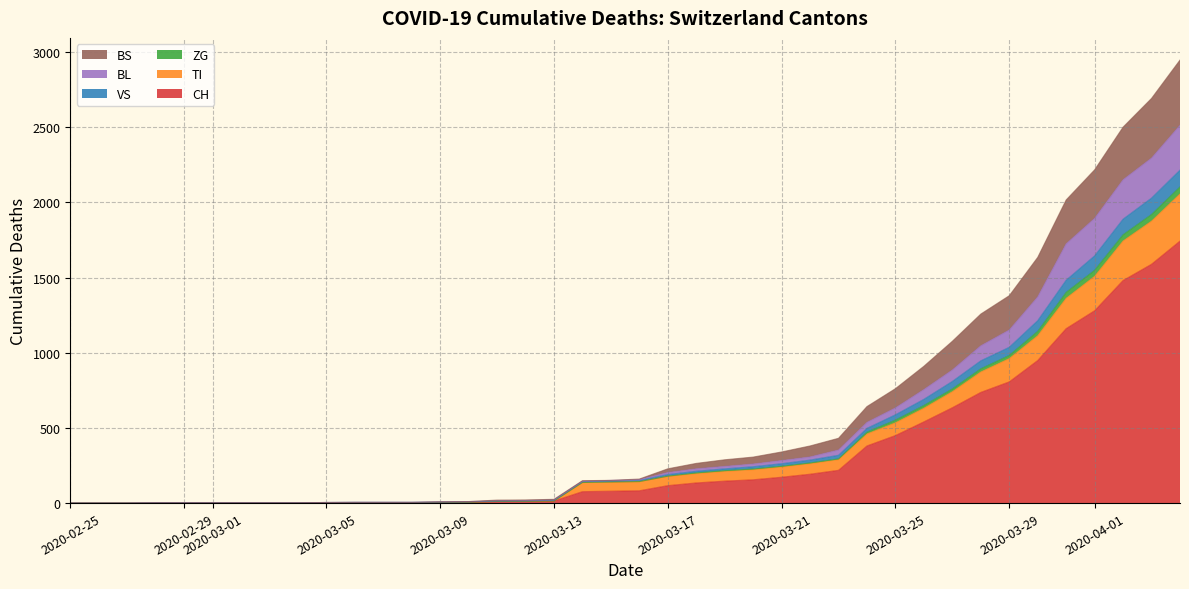

True or false: VS and ZG cross at least once.

False